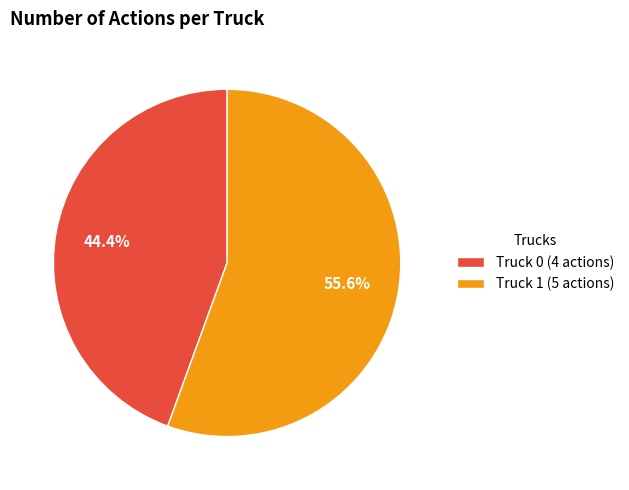

To the nearest percent, what is the difference between the largest and smallest slice percentages?

11%